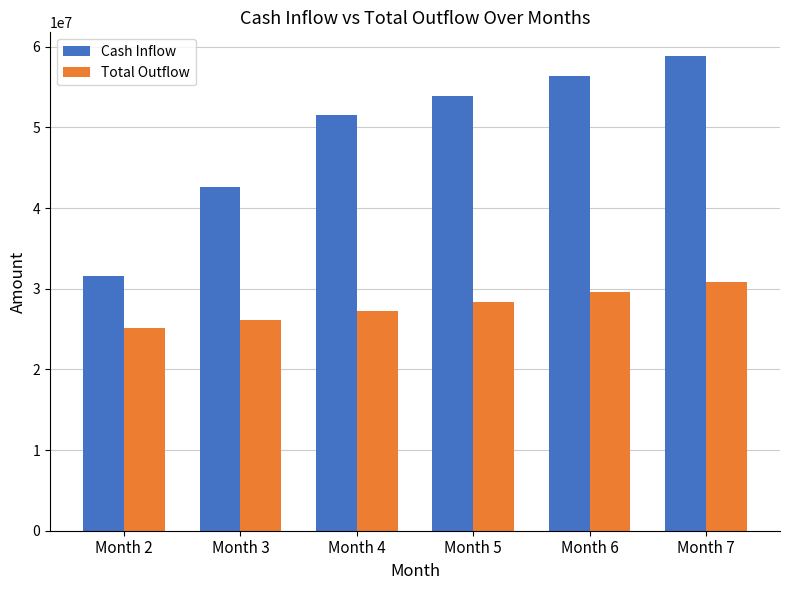

Between Month 2 and Month 3, which series saw the biggest shift?

Cash Inflow